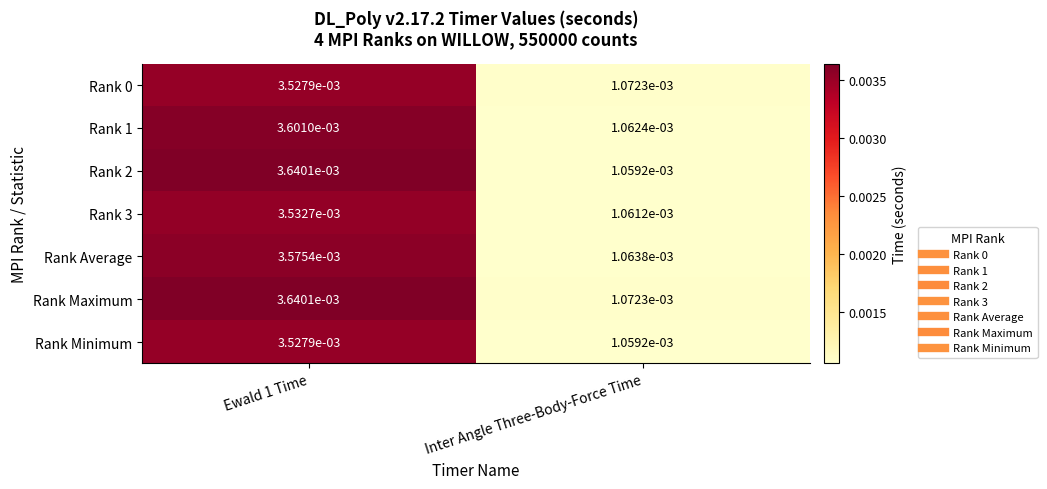

Is the value of Rank 3 at Ewald 1 Time greater than the value of Rank Average at Ewald 1 Time?

No